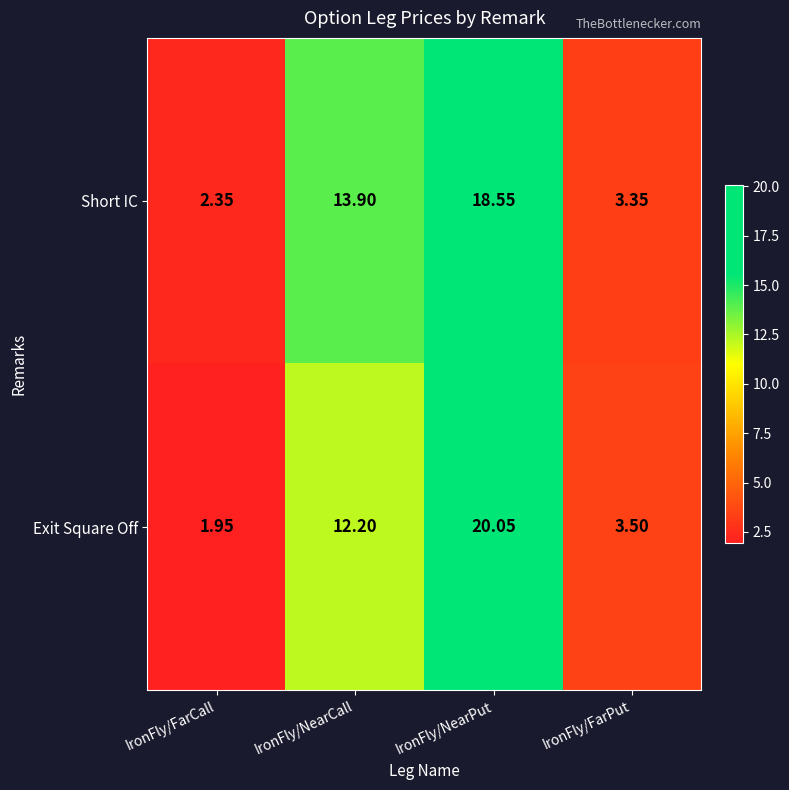

Rank the series by their average value, from lowest to highest.

Exit Square Off, Short IC